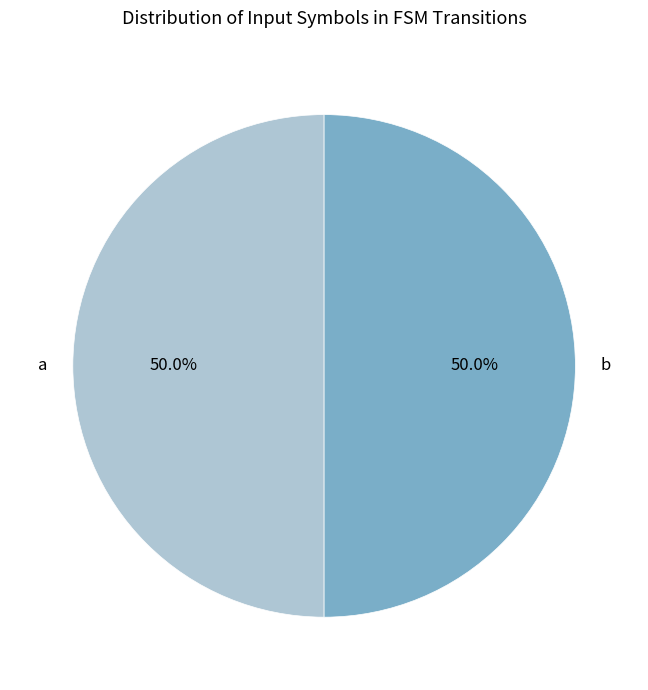

To the nearest percent, what is the difference between the largest and smallest slice percentages?

0%